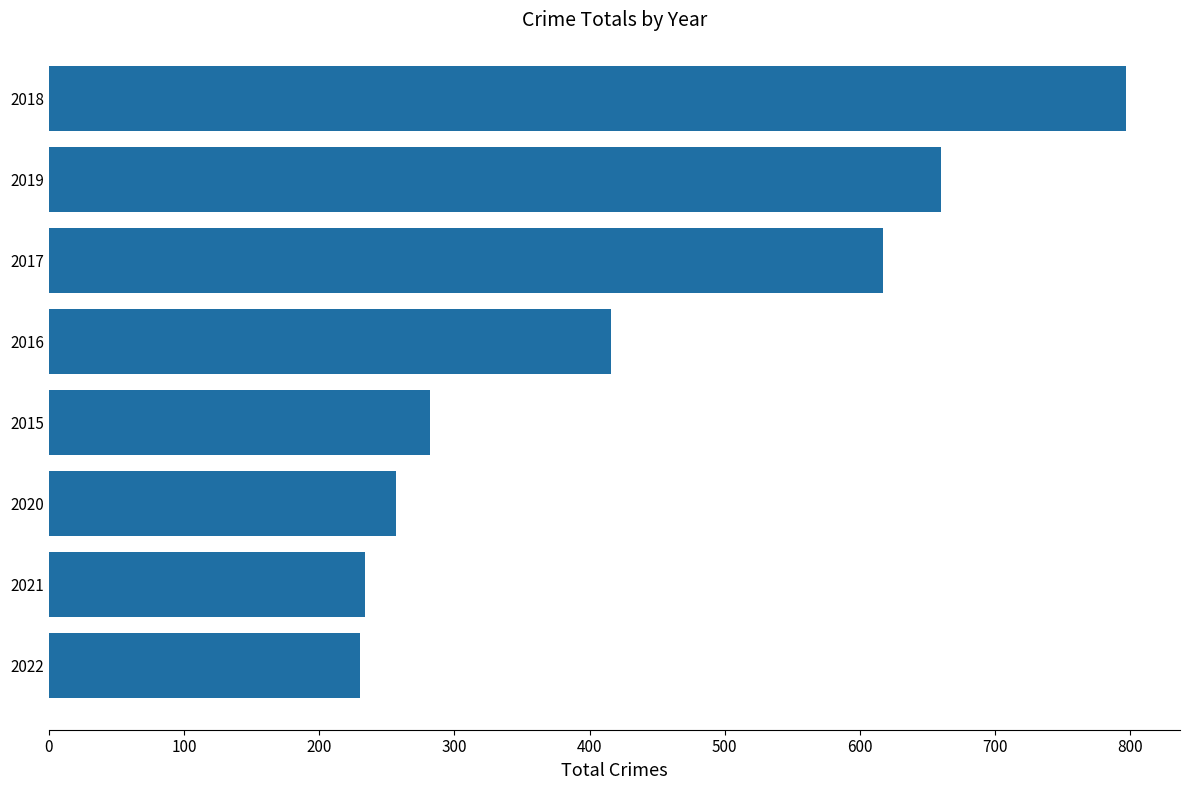

What is the difference between the second highest and minimum values?

430